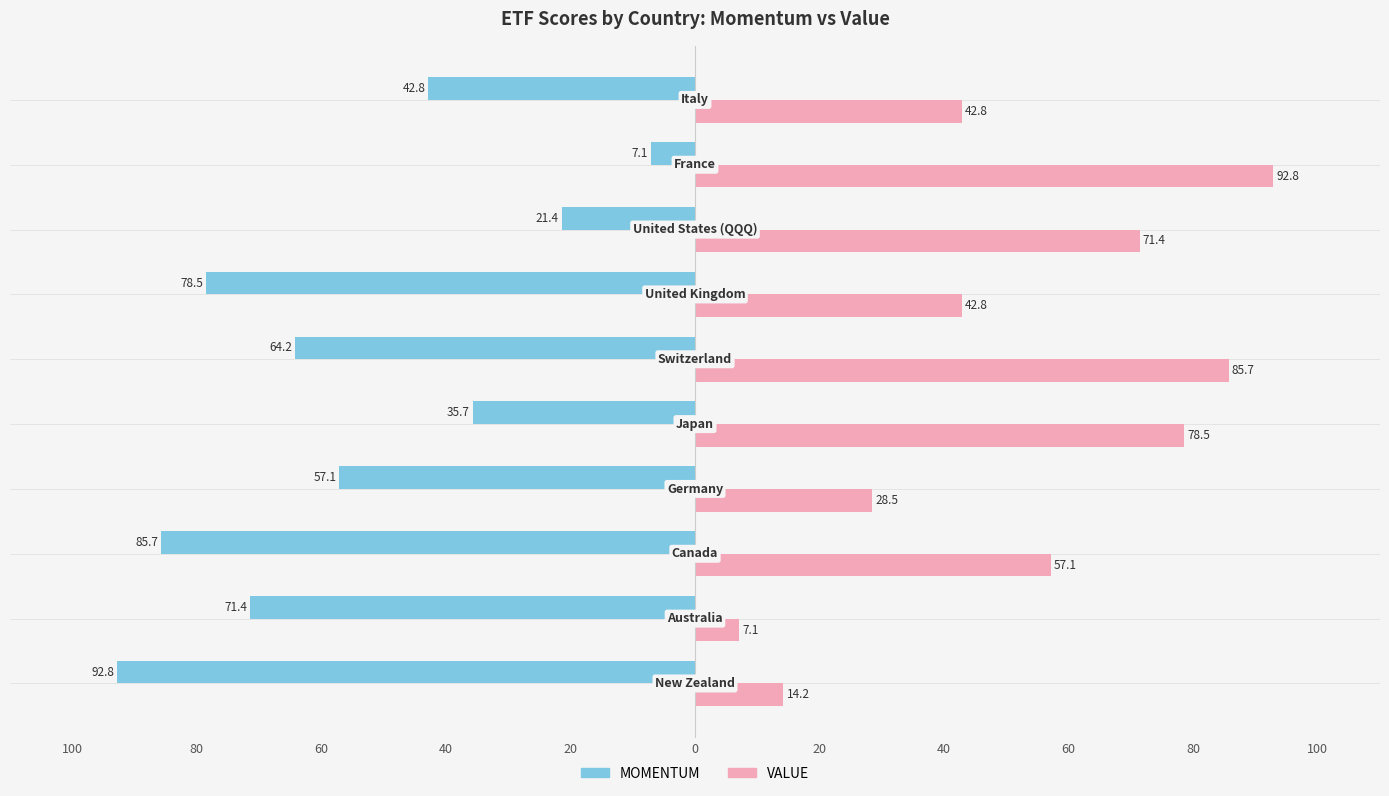

What is the average value of the MOMENTUM series?

-55.7